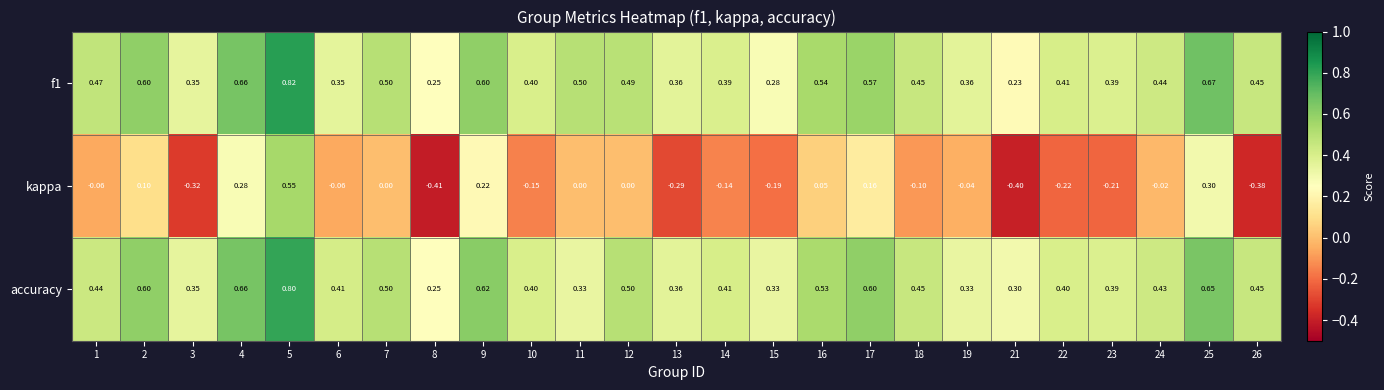

Is the value of f1 at 8 greater than the value of kappa at 5?

No